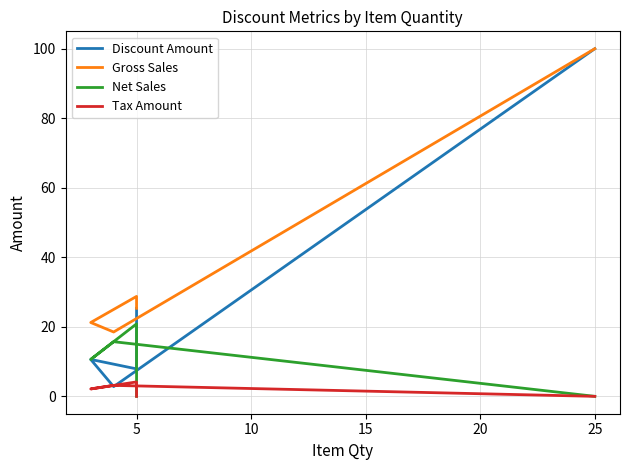

The Gross Sales series shows 16.5 at 5. True or false?

False